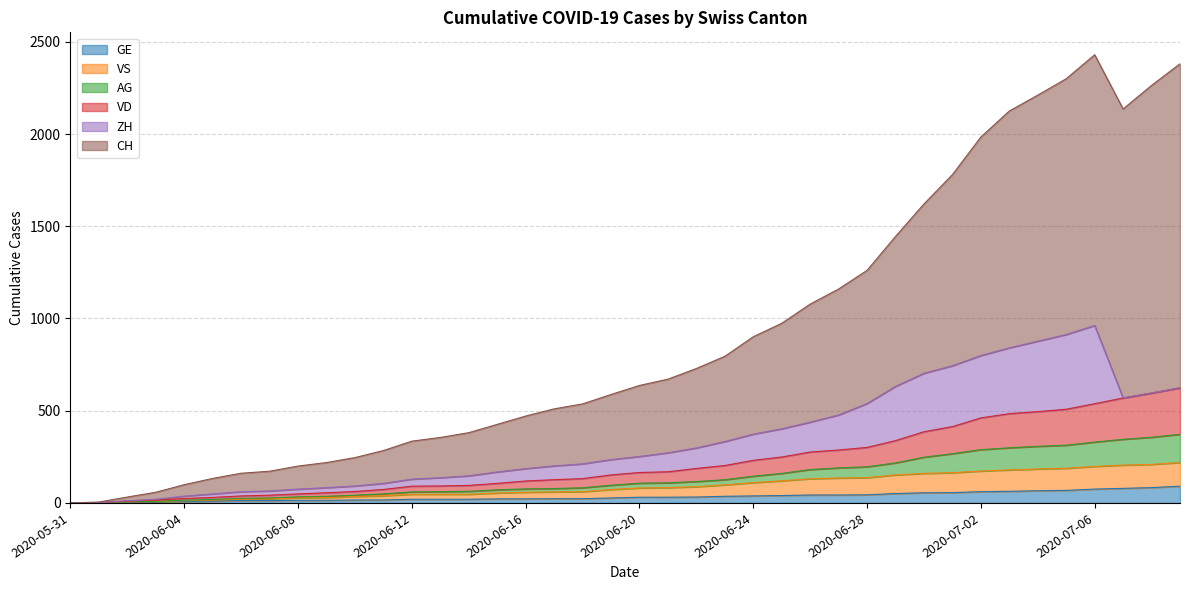

True or false: AG has more than 1 points higher than both neighbors.

False